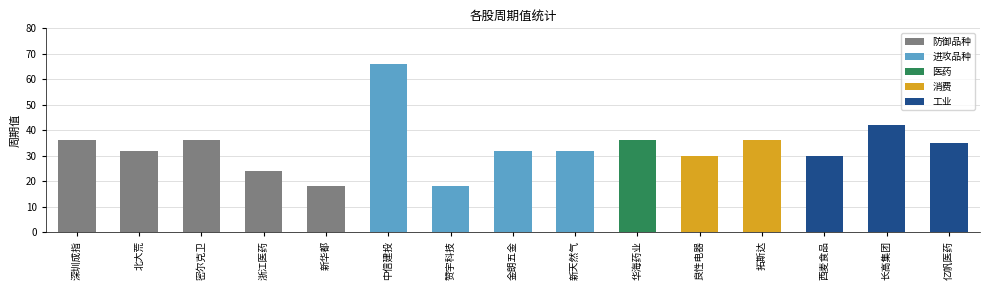

Approximately how many times larger is the value at 新华都 compared to 浙江医药?

0.8